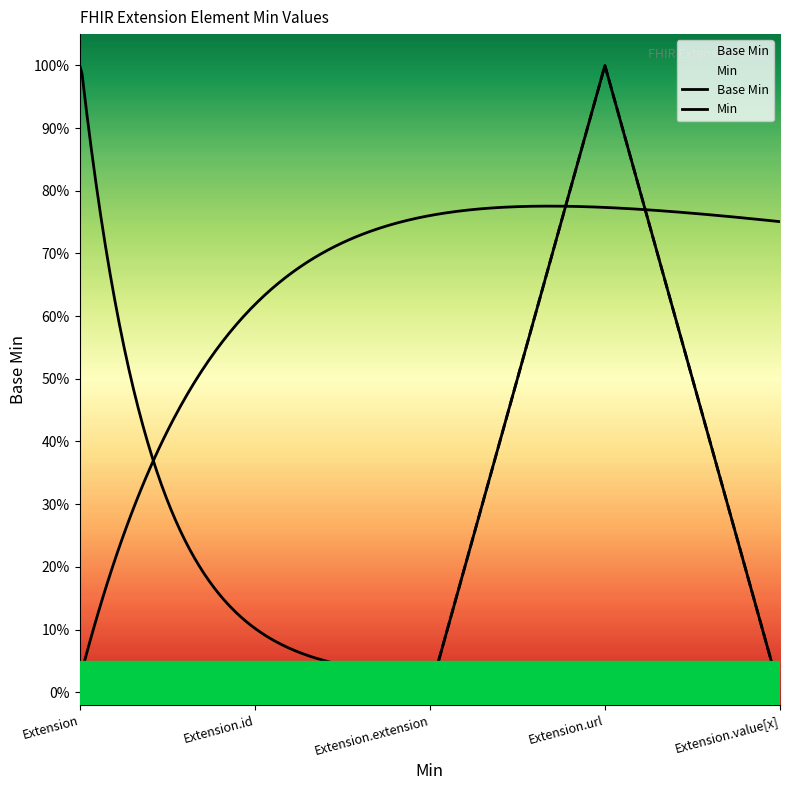

How many values are between 0 and 1?

5